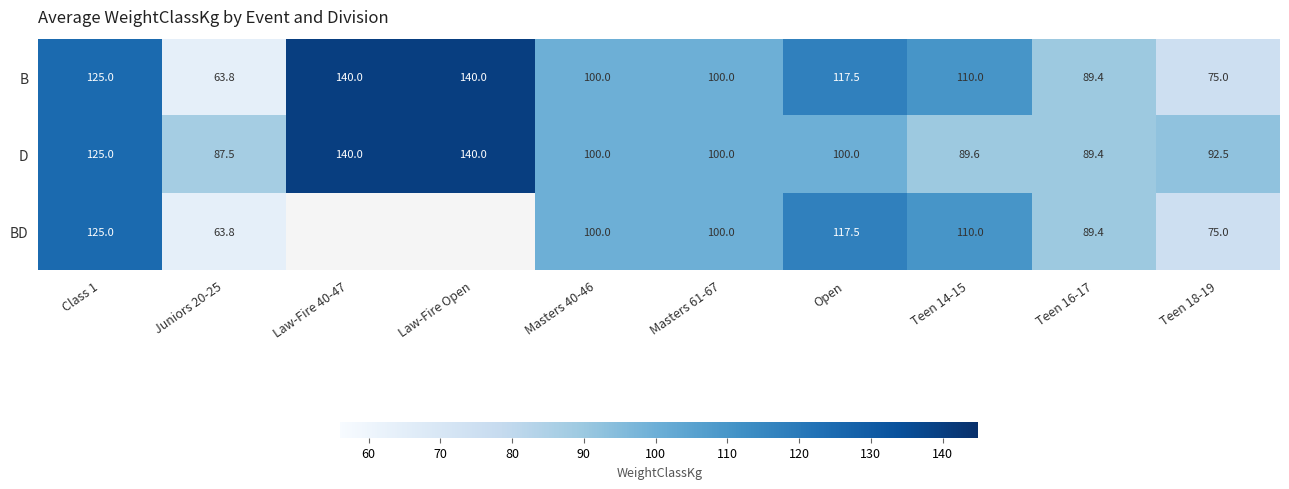

What is the sum of the B values at Class 1 and Open?

242.5